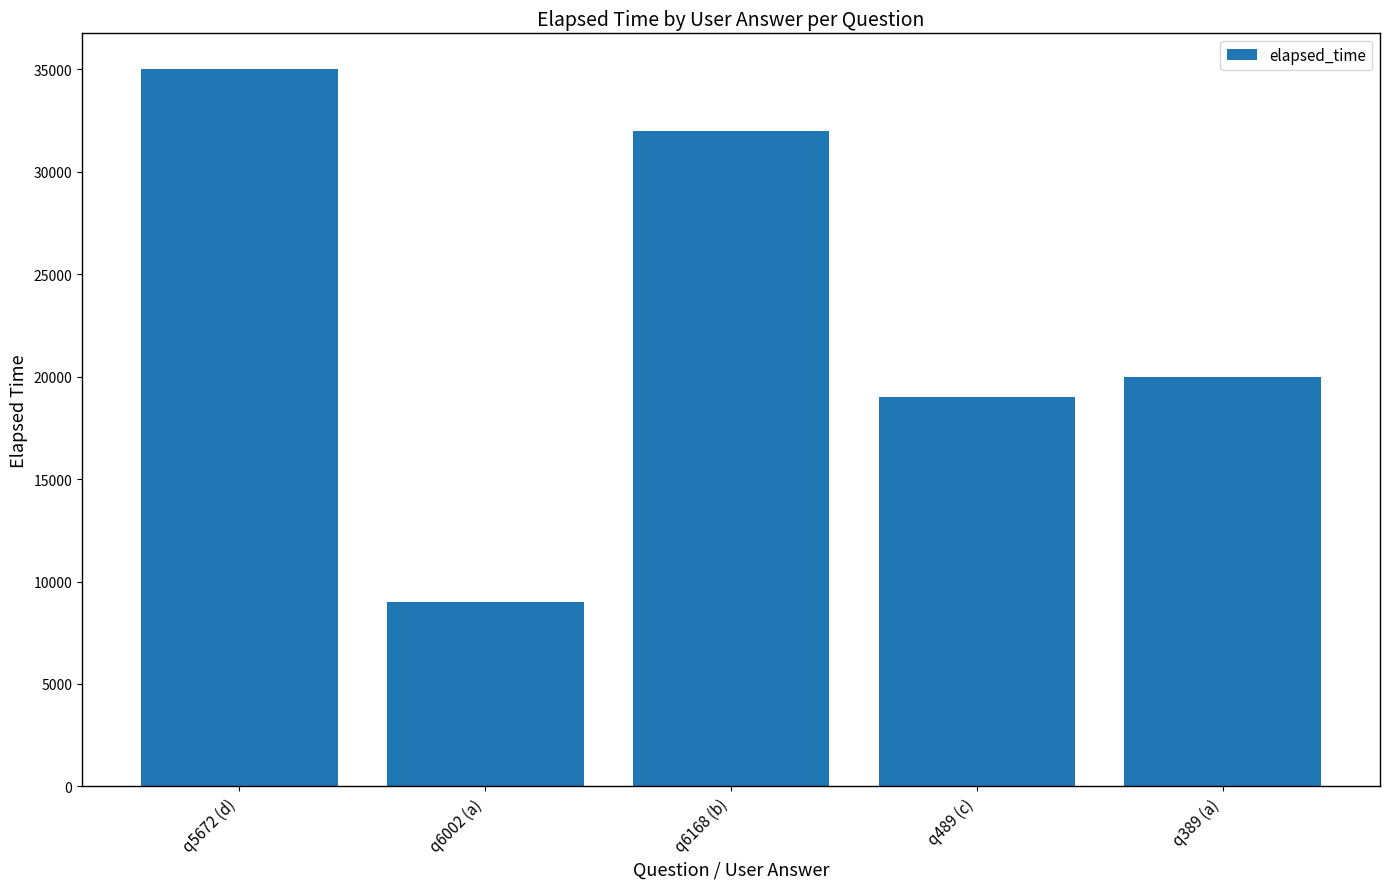

What is the change in value from q6002 (a) to q6168 (b)?

+23000